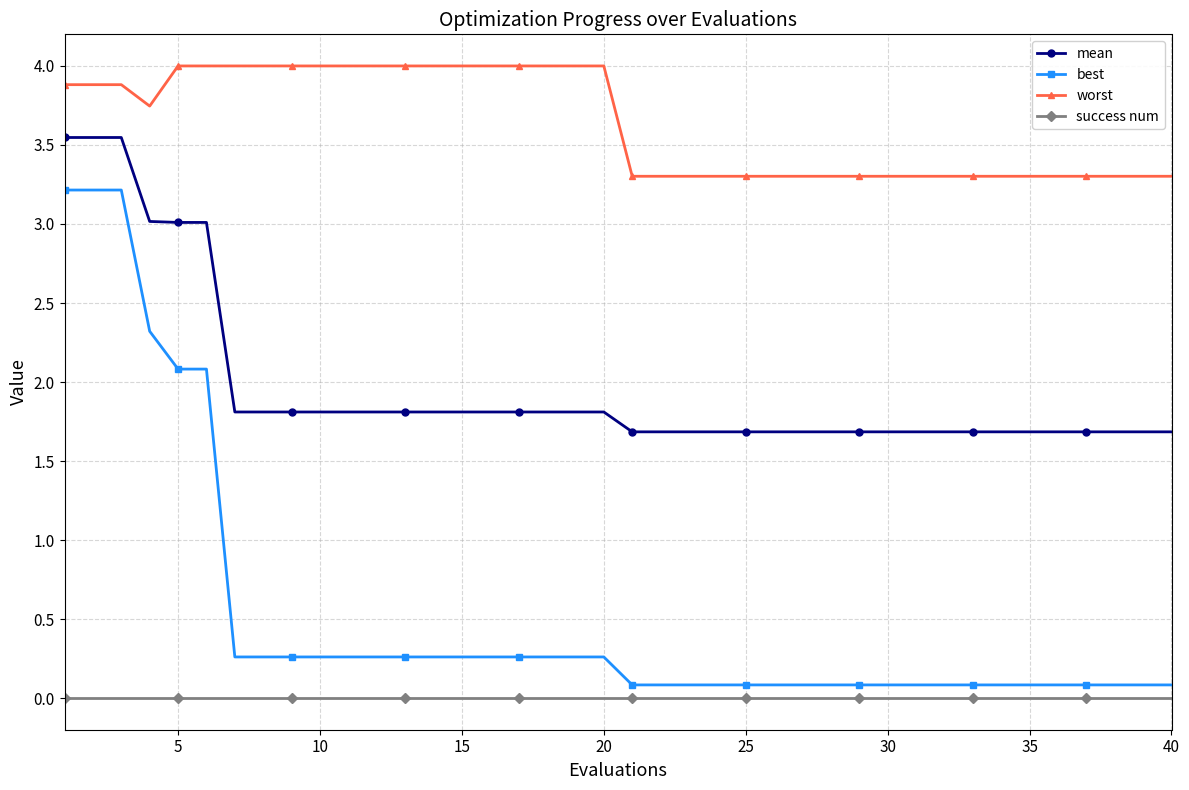

Which series has the largest range (max minus min)?

best